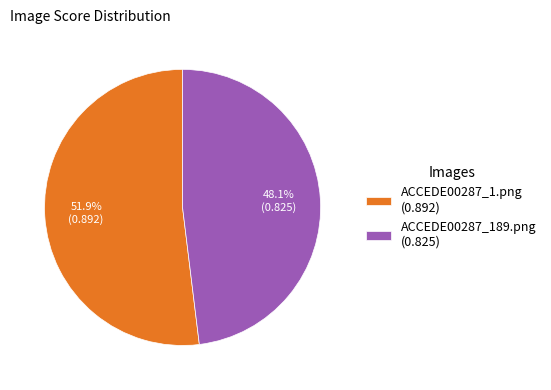

To the nearest percent, what percentage of the pie is ACCEDE00287_189.png?

48%